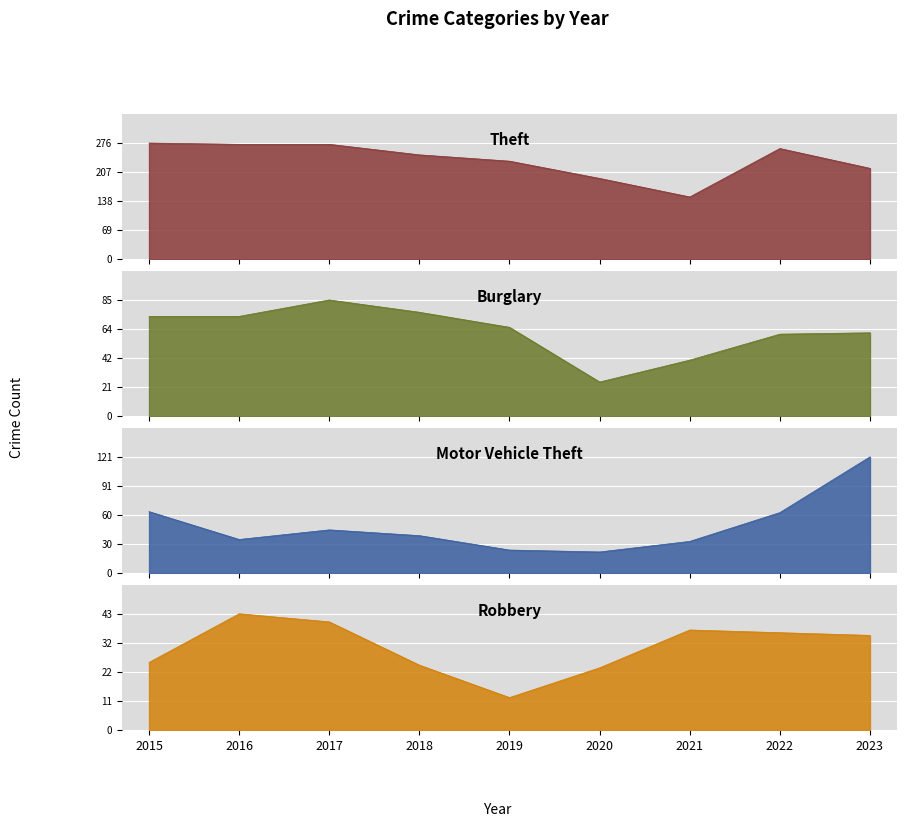

Reading left to right, what are all the values shown in this chart?

Theft: 2015=276	2016=273	2017=273	2018=248	2019=233	2020=192	2021=148	2022=263	2023=216
Burglary: 2015=73	2016=73	2017=85	2018=76	2019=65	2020=25	2021=41	2022=60	2023=61
Motor Vehicle Theft: 2015=64	2016=35	2017=45	2018=39	2019=24	2020=22	2021=33	2022=63	2023=121
Robbery: 2015=25	2016=43	2017=40	2018=24	2019=12	2020=23	2021=37	2022=36	2023=35